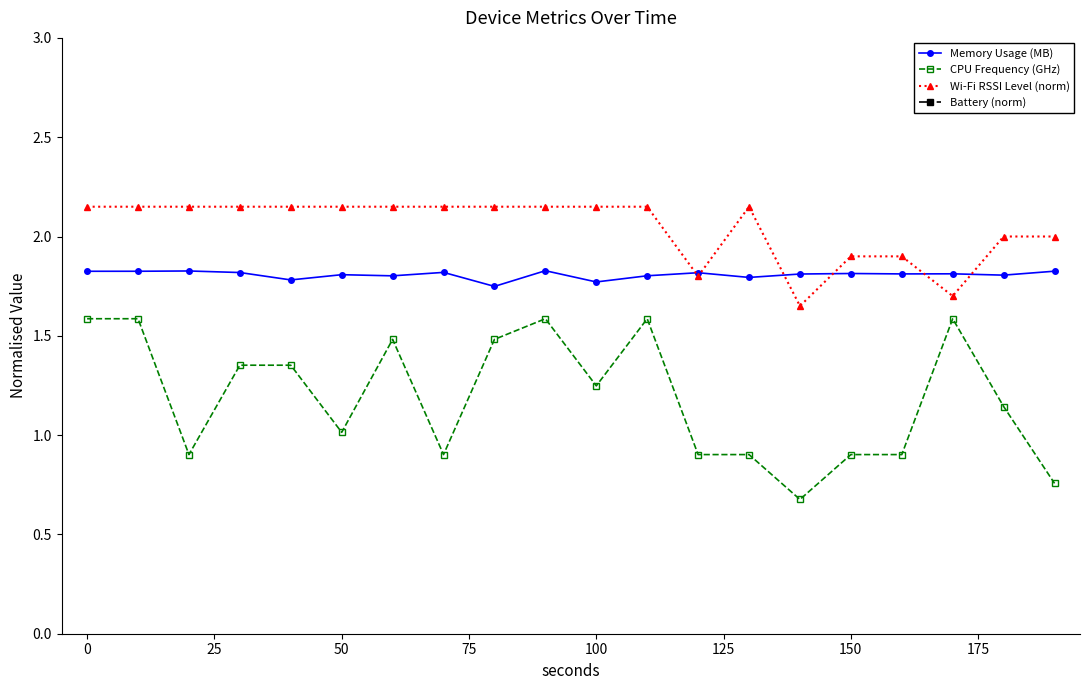

True or false: Memory Usage (MB) and Battery (norm) intersect in this chart.

False